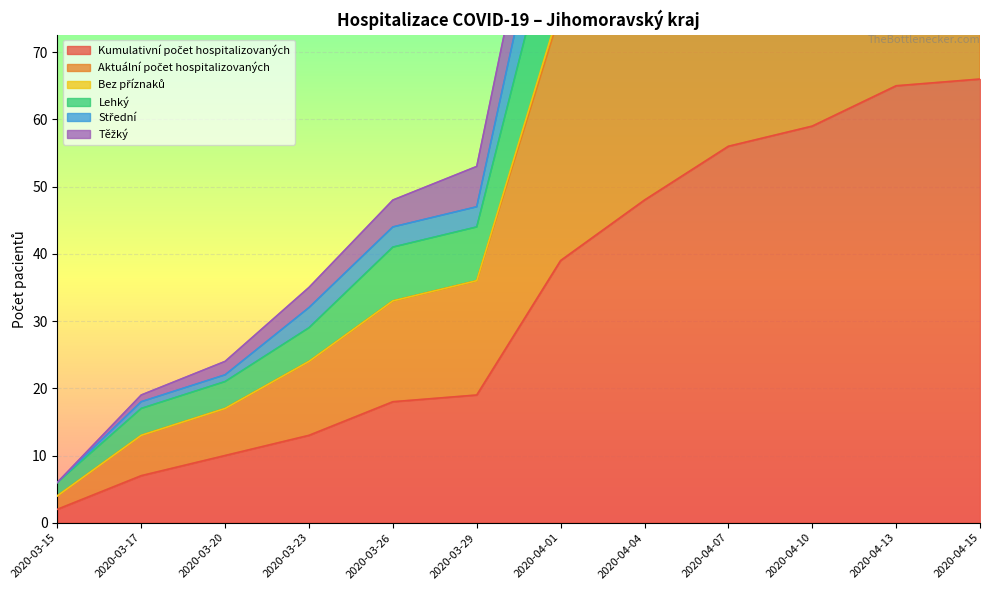

What is the difference between the second highest and second lowest values in the Aktuální počet hospitalizovaných series?

123